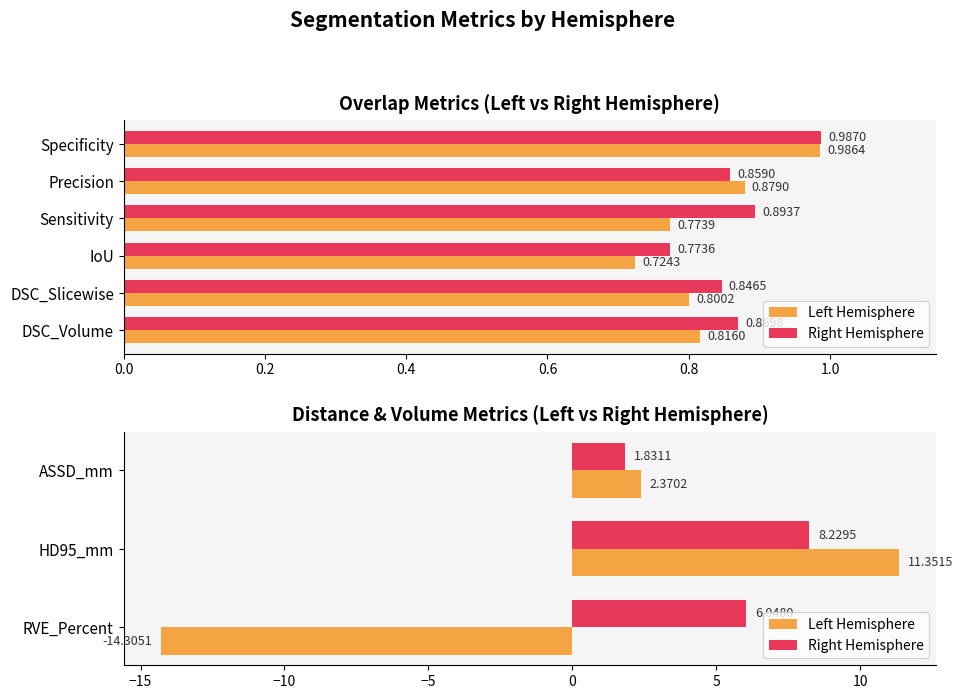

True or false: Left Hemisphere has a value of 4.0 at ASSD_mm.

False